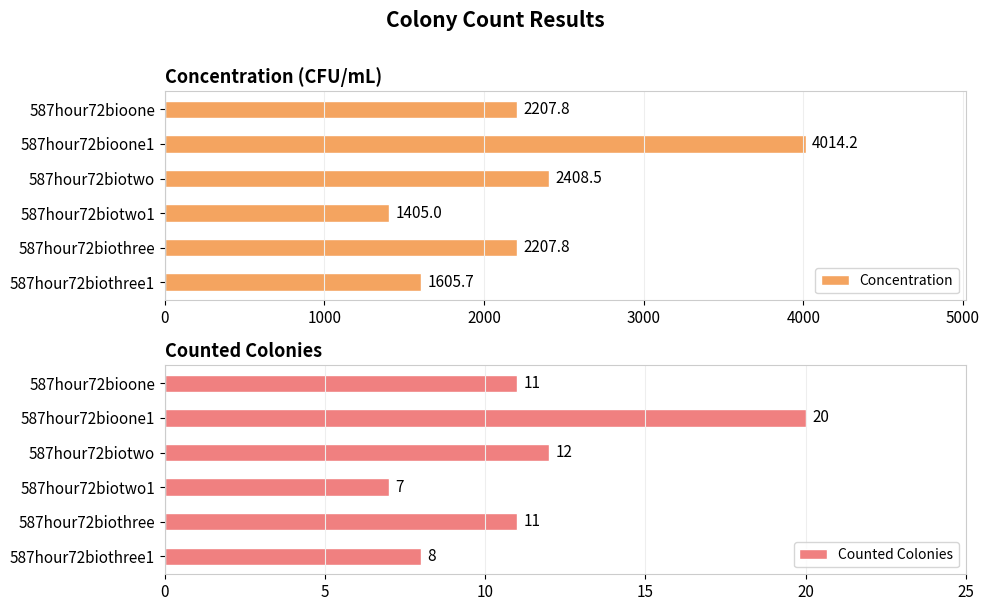

Which category has the highest value in the Concentration series?

587hour72bioone1